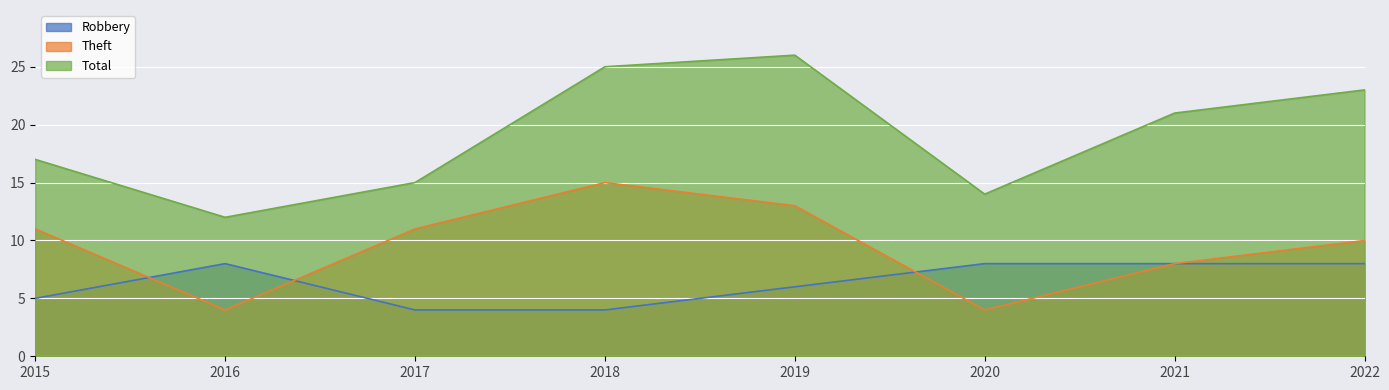

What is the difference between the maximum and second lowest values in the Theft series?

11